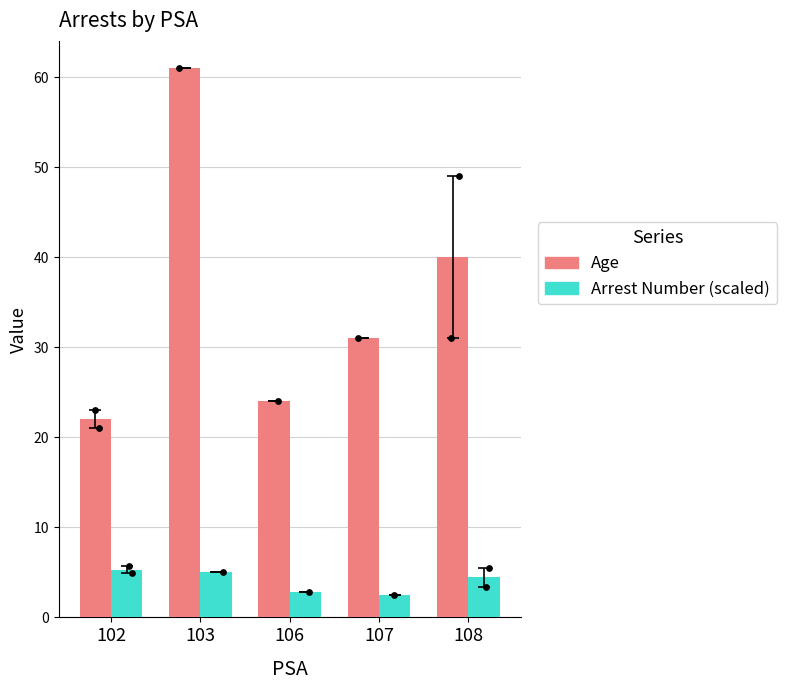

At which category is the sum across all series the highest?

103